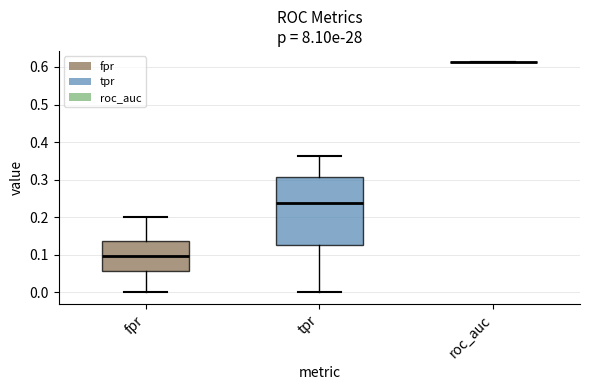

Reading left to right, read every box against the y-axis: the position of its median line, the range the box covers, and the ends of its whiskers. The values are not printed on the chart, so give them approximately, as read against the axis.

fpr: median 0.10, box 0.06 to 0.14, whiskers 0.00 to 0.20
tpr: median 0.24, box 0.13 to 0.31, whiskers 0.00 to 0.36
roc_auc: box collapsed to a line at 0.61, whiskers 0.61 to 0.61